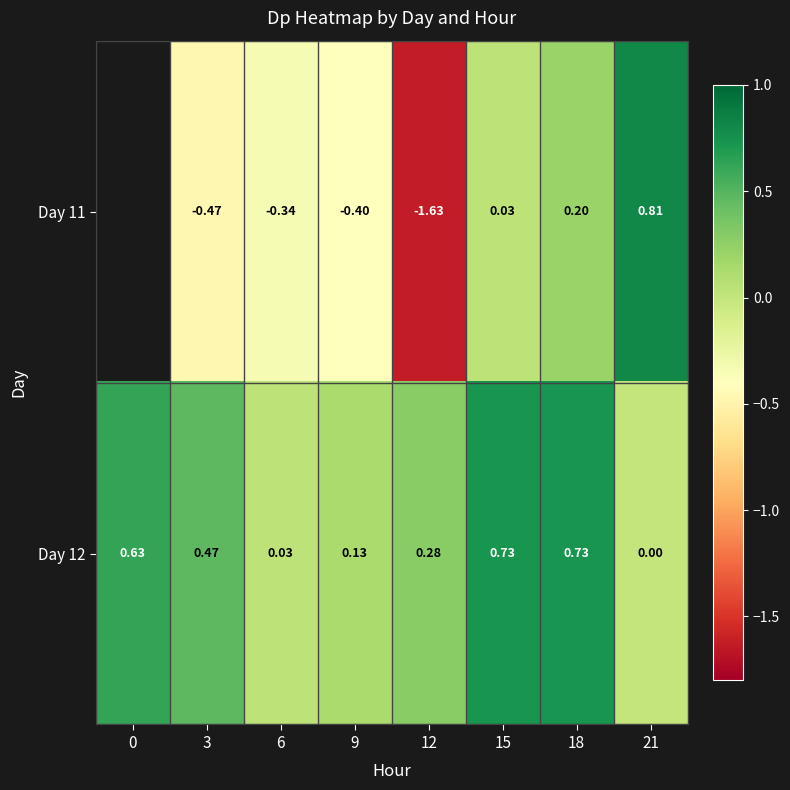

What is the sum of all Day 12 values?

3.0